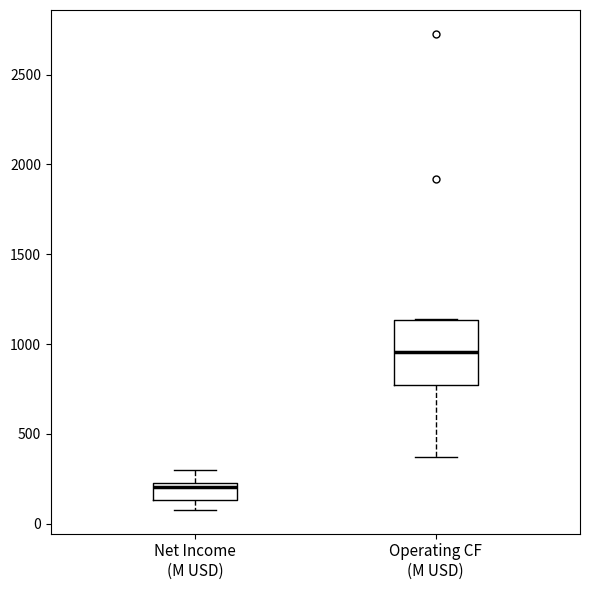

Comparing the boxes themselves (not the whiskers), which one is the tallest?

Operating CF (M USD)